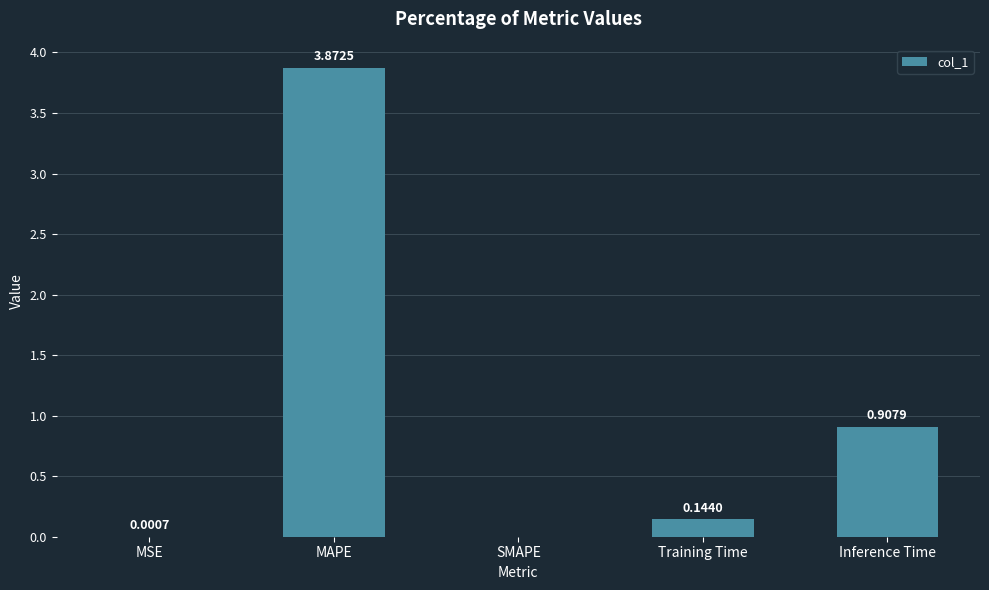

Which category has the highest value across all series?

MAPE